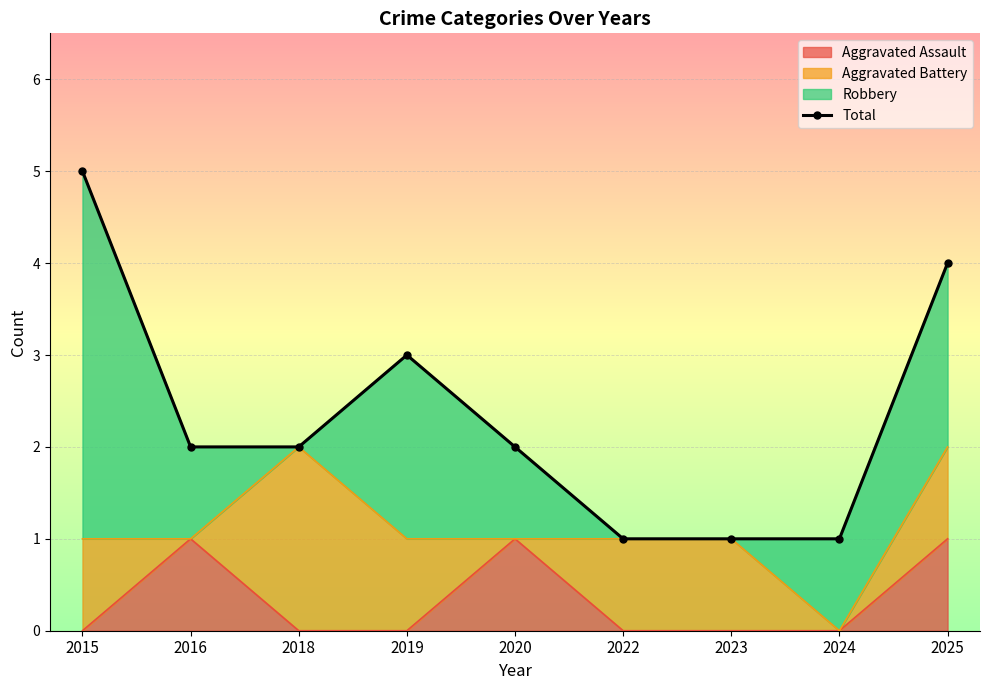

What is the difference between the maximum and minimum values?

4